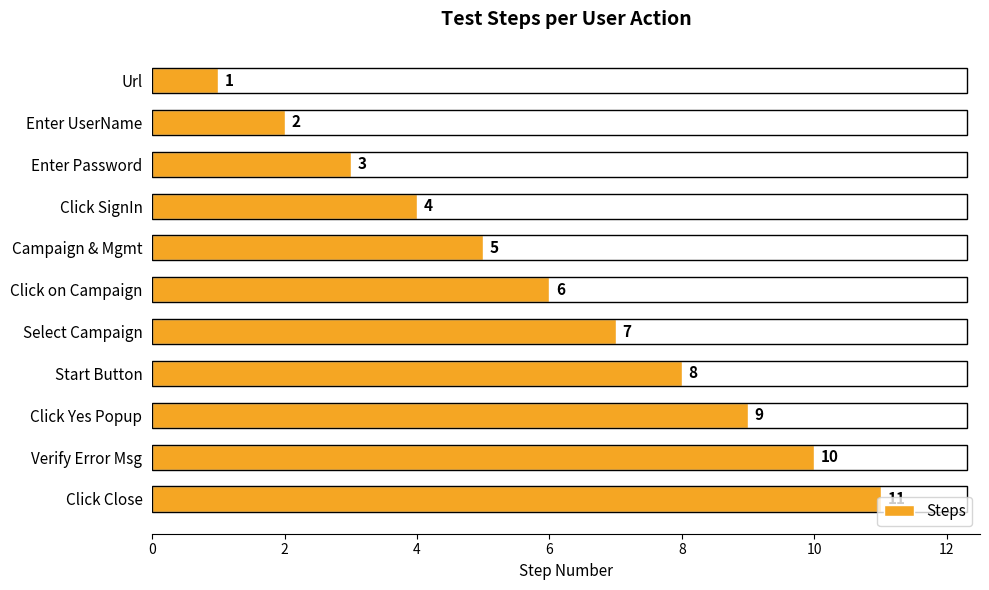

What is the label of the 4th bar from the top?

Click SignIn